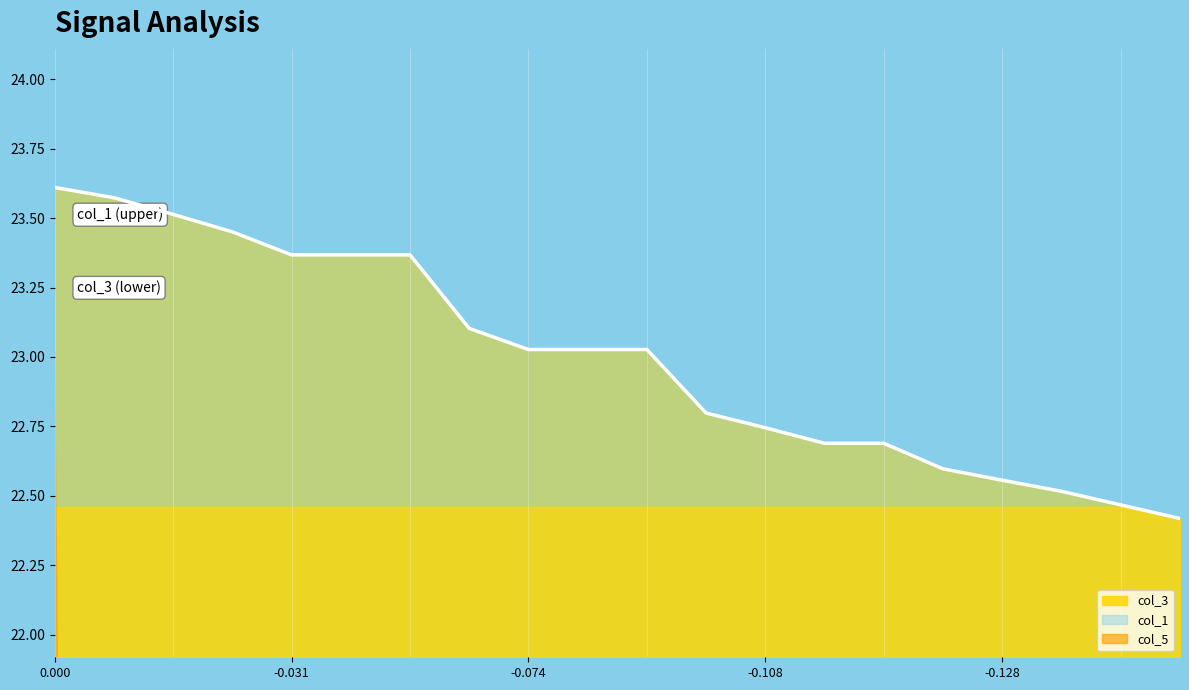

True or false: col_3 has a value of 35.7 at -0.108.

False